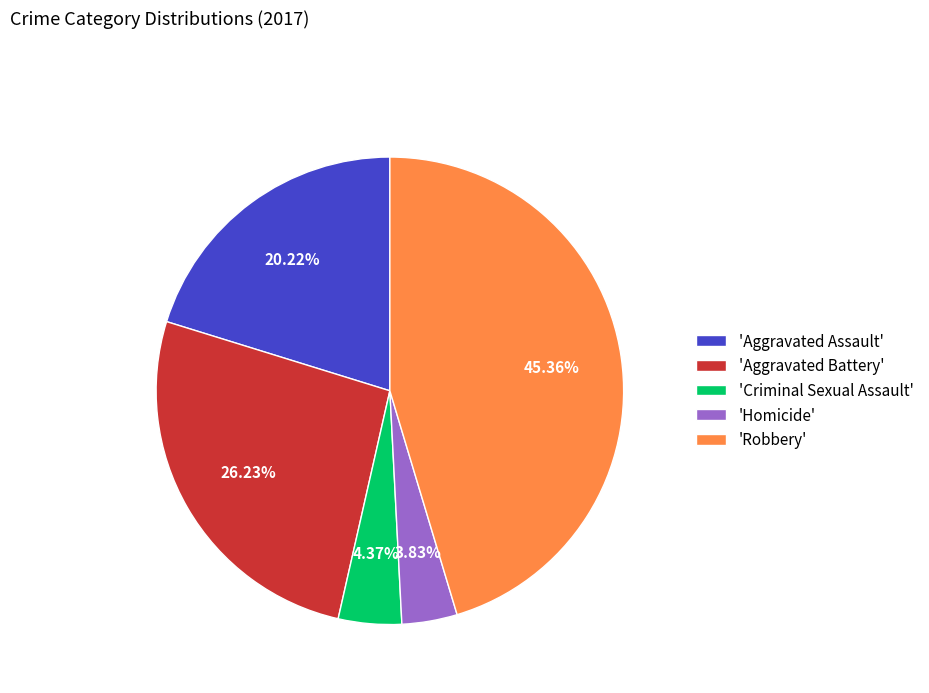

Does any single category account for the majority?

No